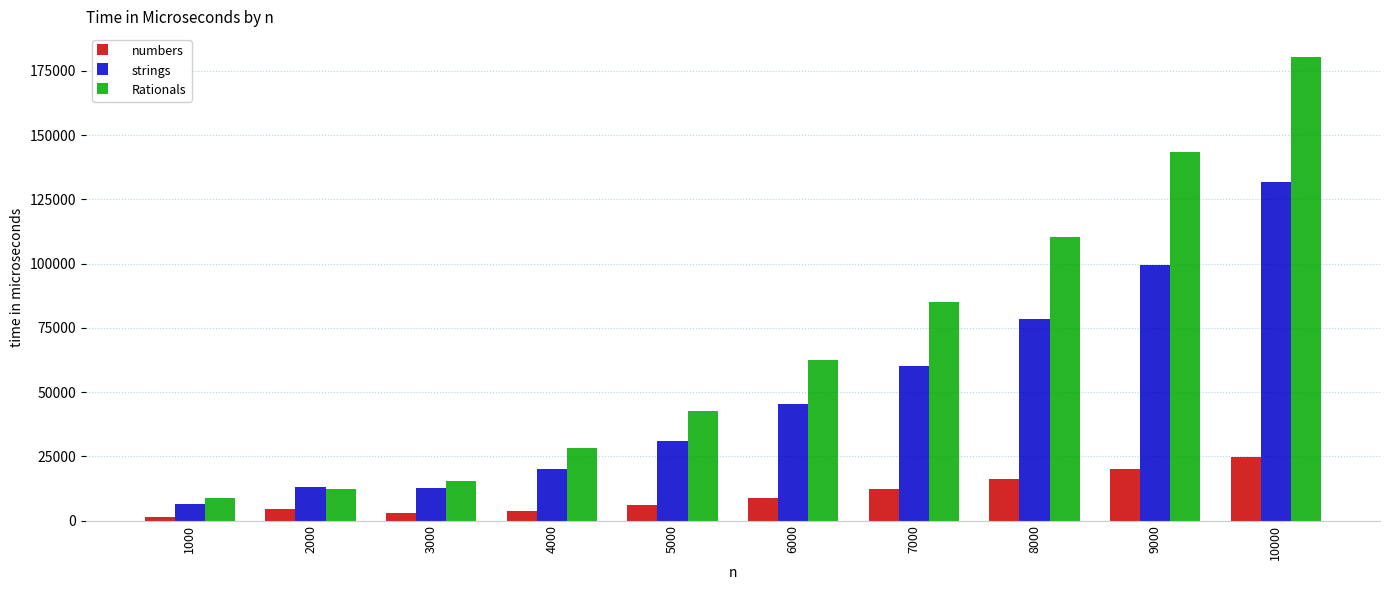

Where is Rationals nearest to the value 94508?

7000